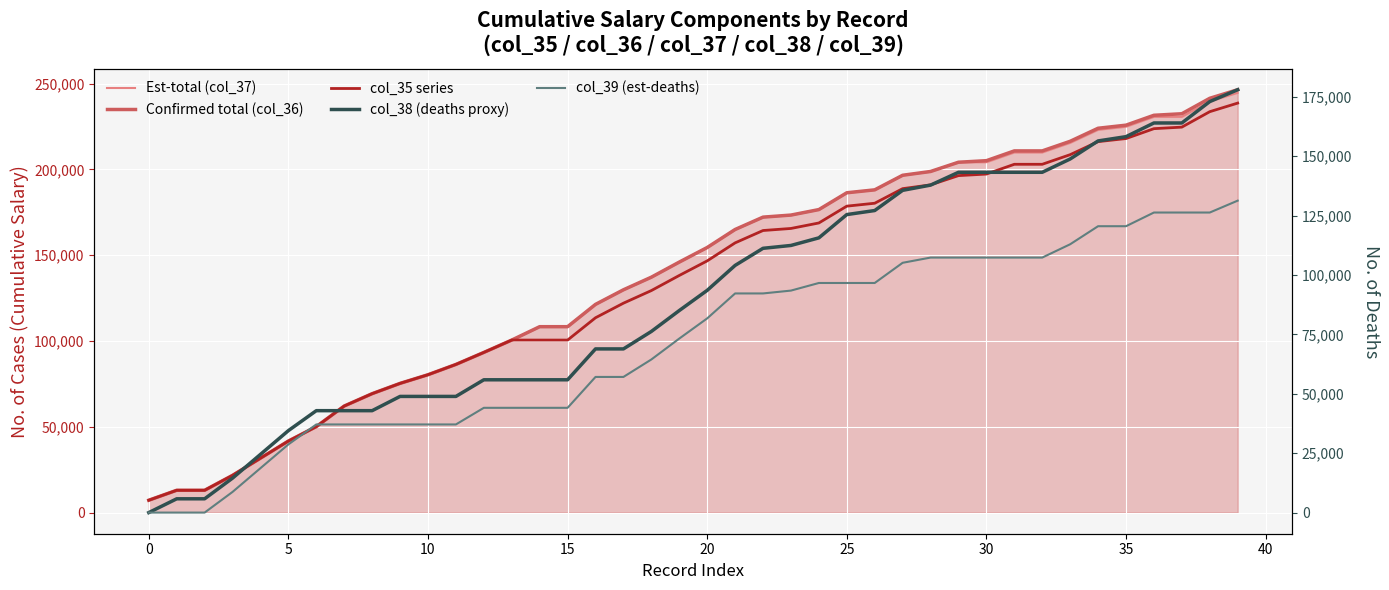

At which label does col_39 (est-deaths) first exceed 81750?

21